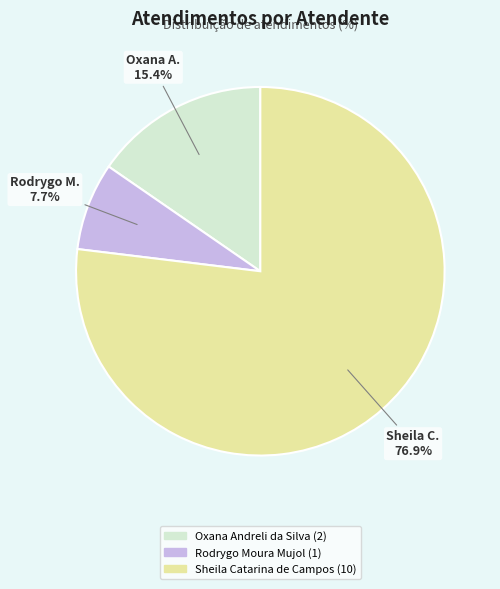

To the nearest percent, what is the difference between the largest and smallest slice percentages?

69%